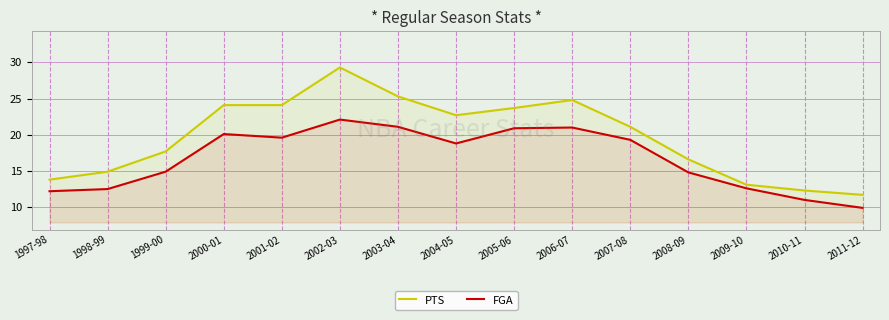

What is the greatest value displayed?

29.3